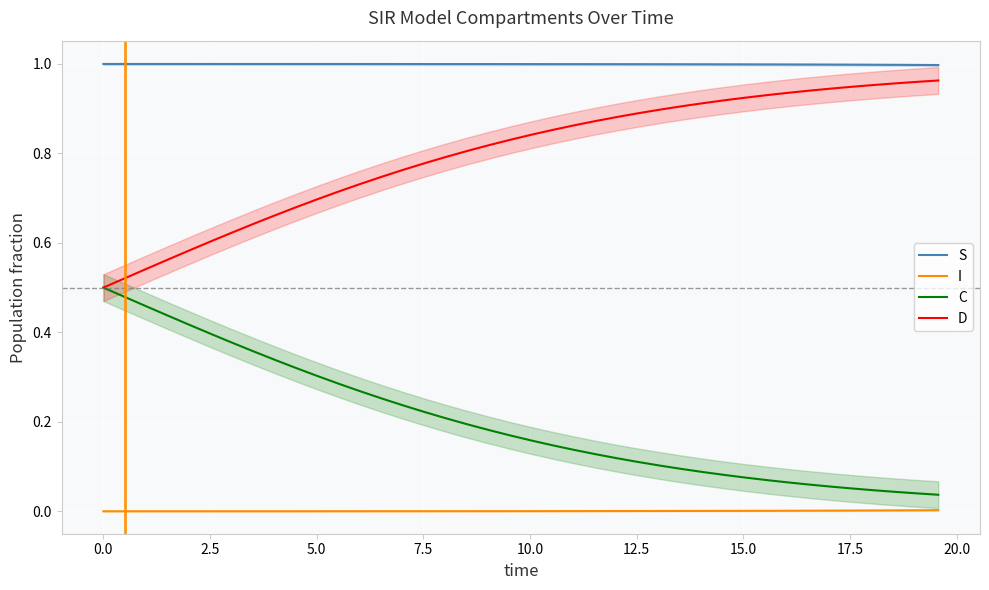

How many series are shown in this chart?

4